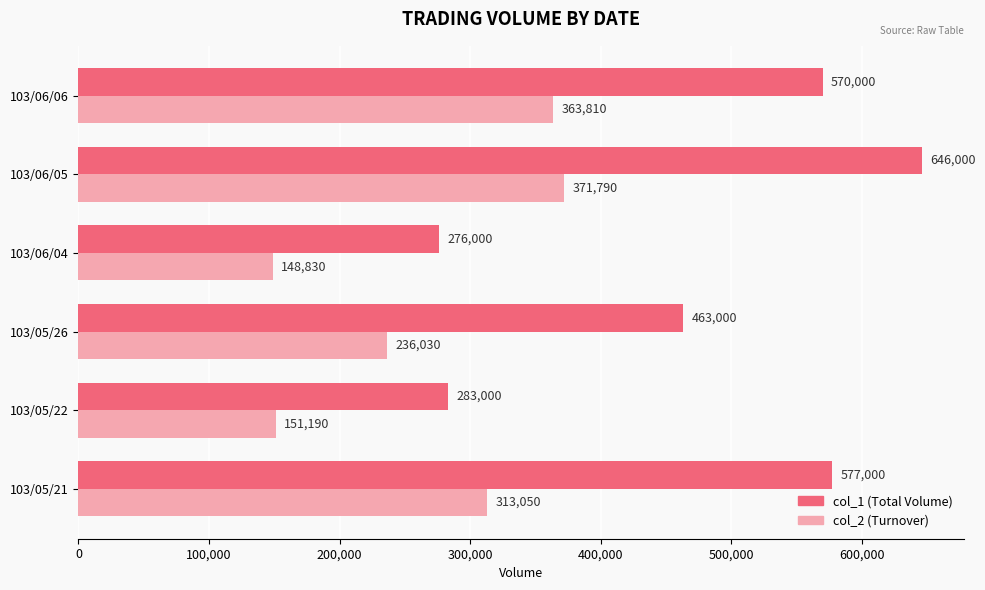

What is the greatest value displayed?

646000